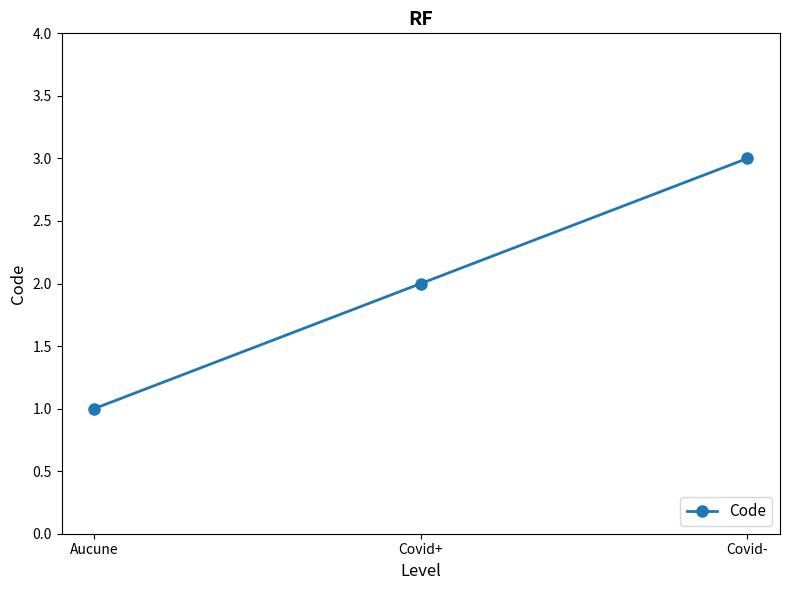

Read the value at Covid+.

2